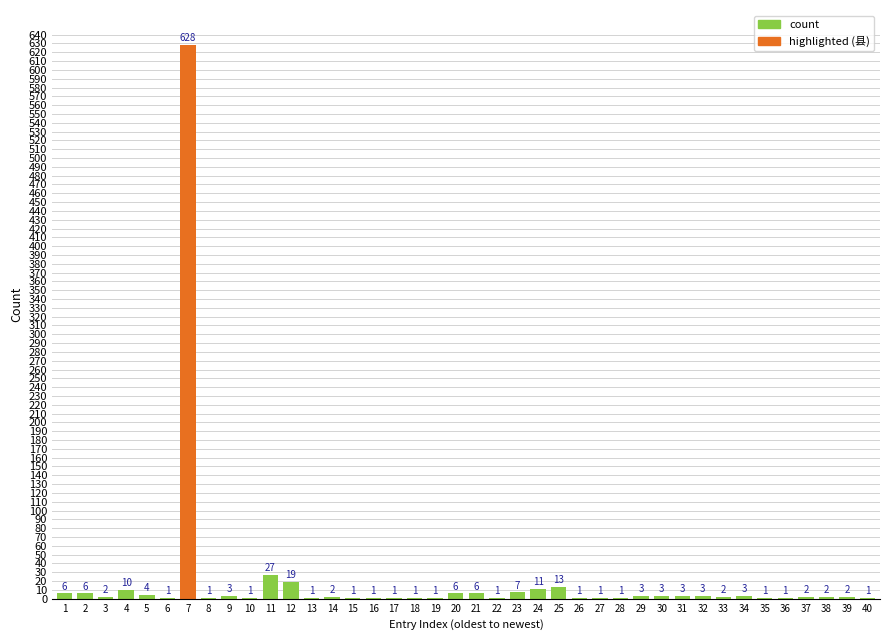

At which label is the value closest to 314?

11